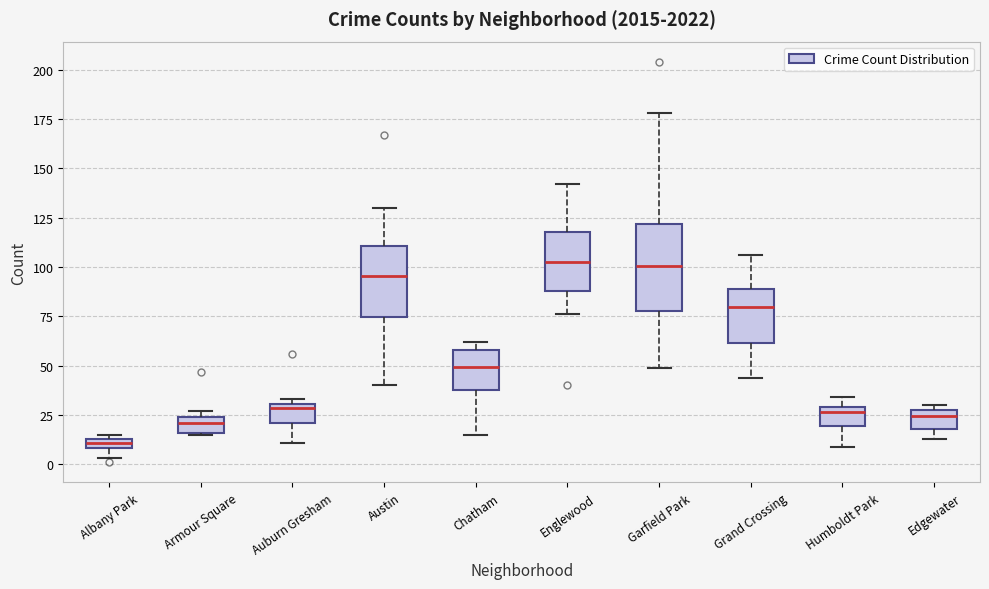

Where is the upper edge of the box for Auburn Gresham on the y-axis? The values are not printed on the chart, so give them approximately, as read against the axis.

30